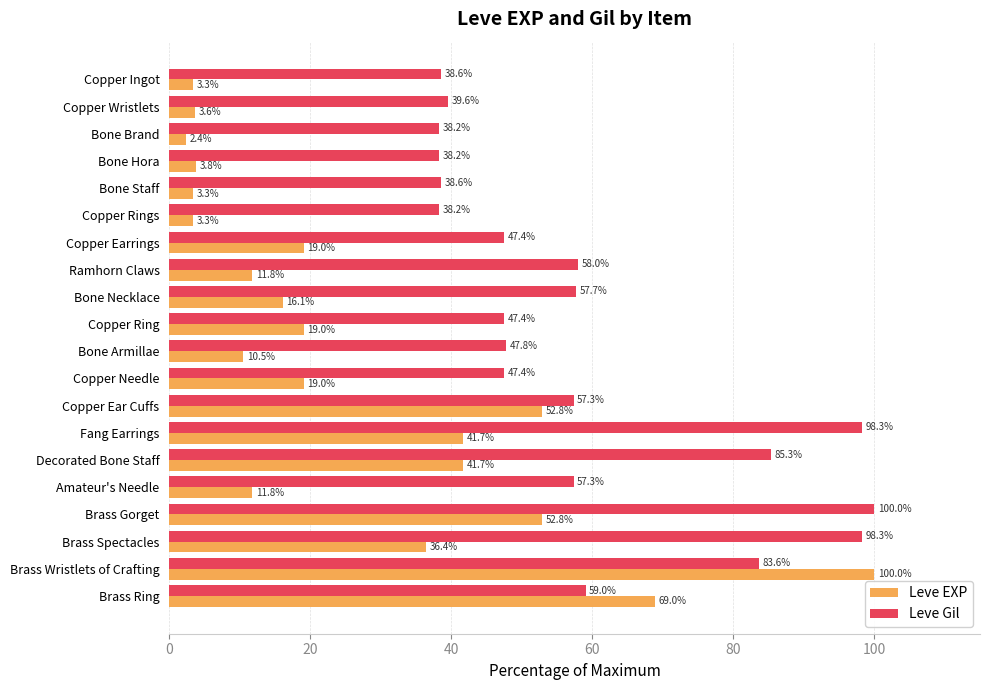

What is the difference between the maximum and minimum values in the Leve EXP series?

97.6